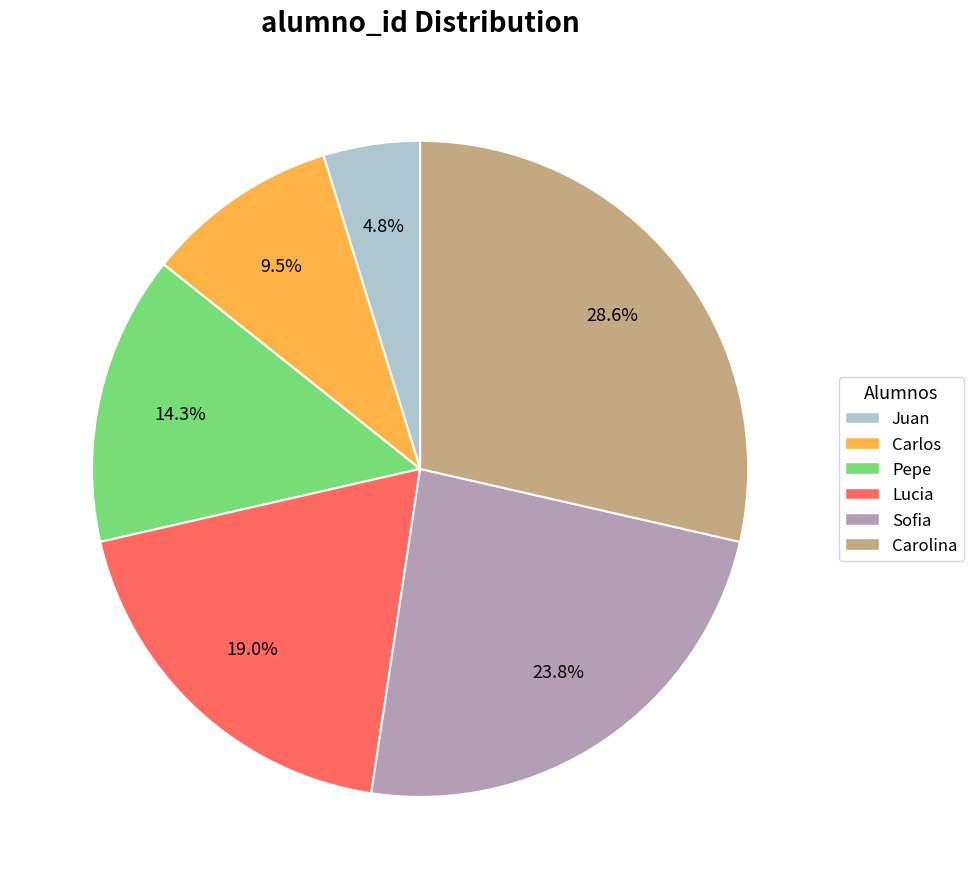

How many segments does this pie chart have?

6